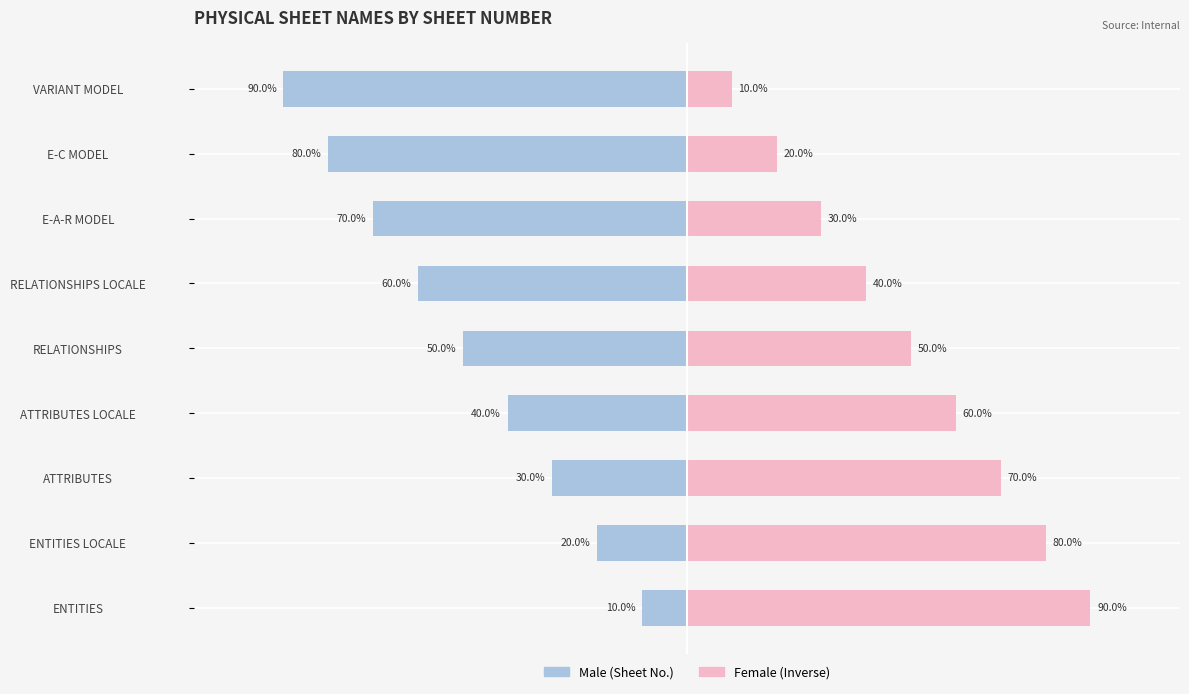

The Male series shows -30 at ATTRIBUTES. True or false?

True